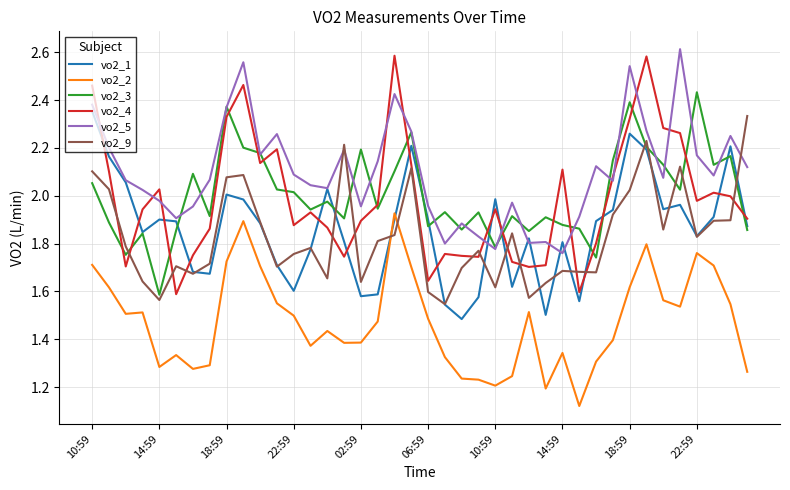

After their last crossing, which series has the higher values: vo2_5 or vo2_9?

vo2_9